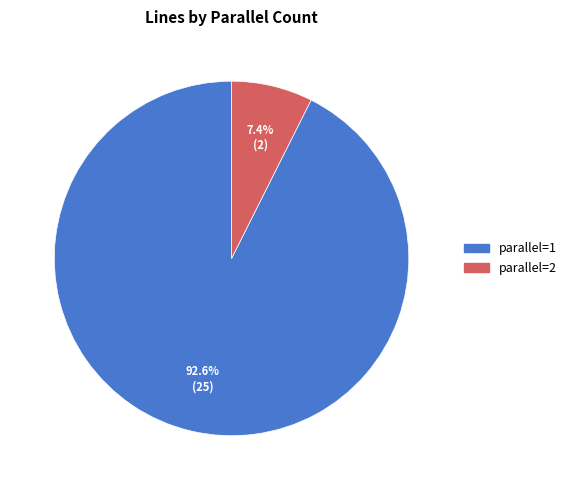

Does any single category account for the majority?

Yes